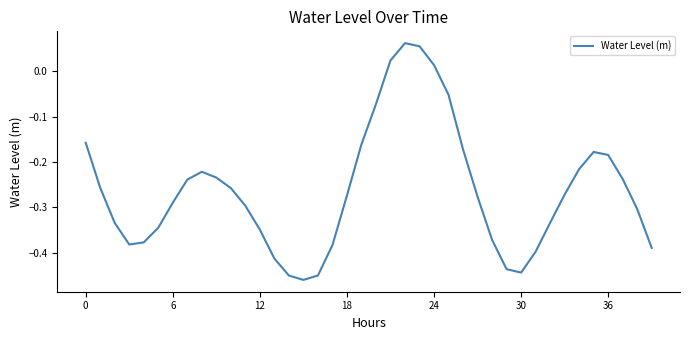

What is the difference between the maximum and minimum values?

0.5